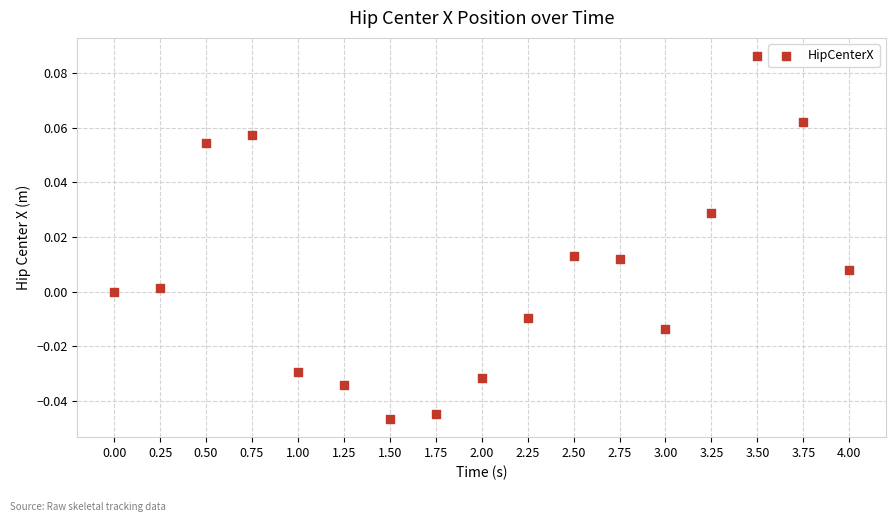

What is the range of X values (max minus min)?

4.0